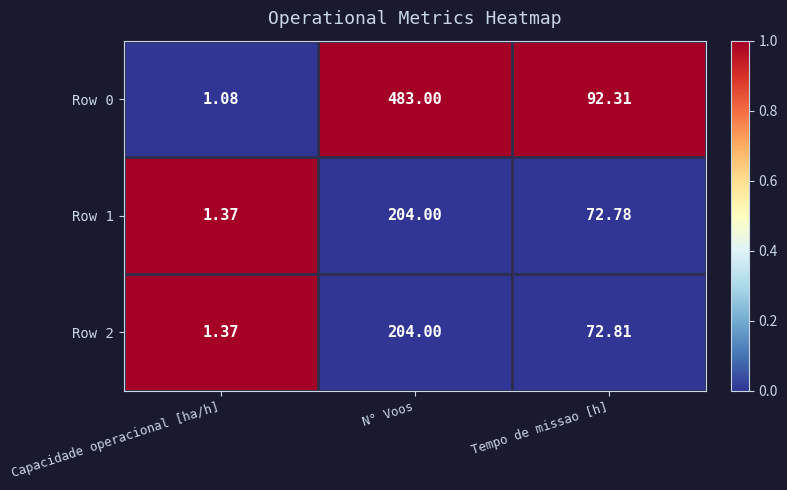

At which category is the sum across all series the highest?

N° Voos